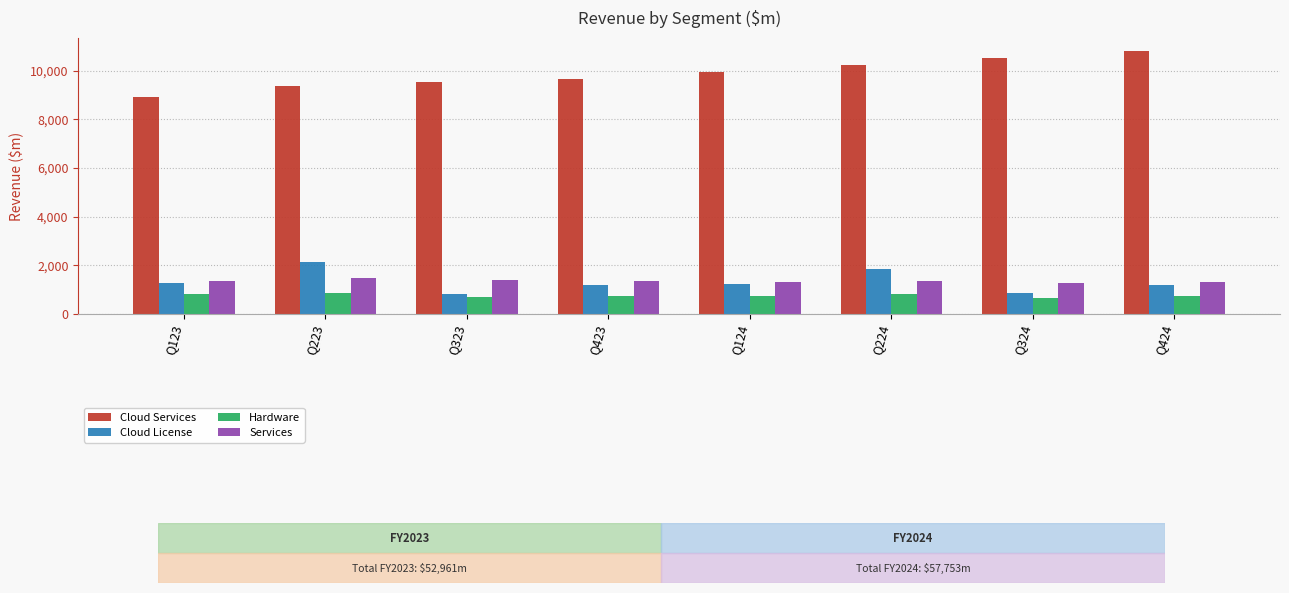

What is the minimum value shown in the chart?

655